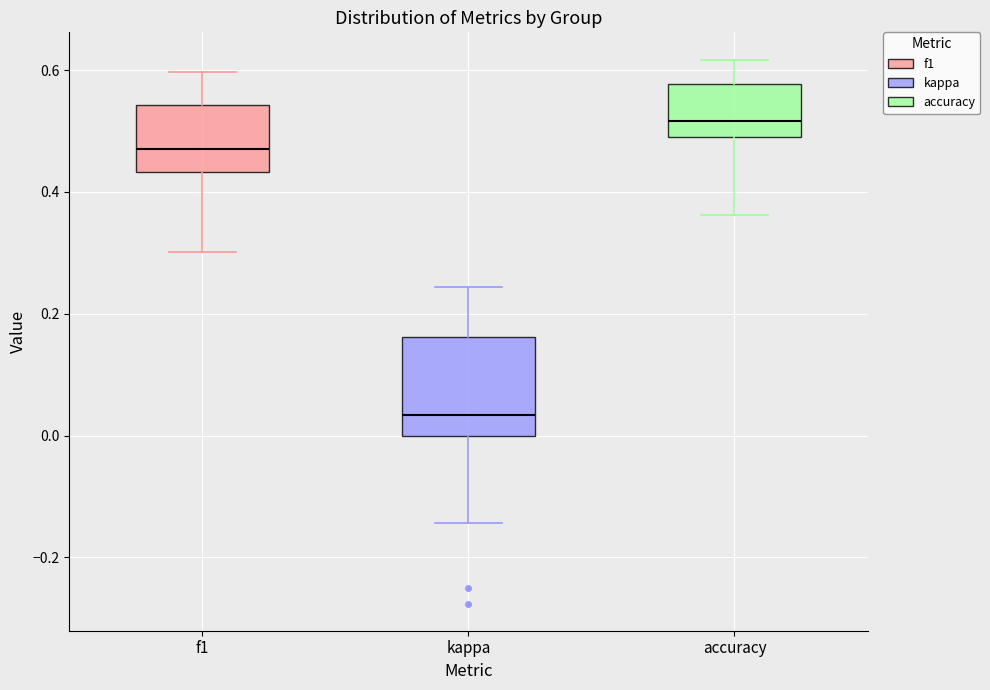

Which box is the tallest, from its lower edge to its upper edge?

kappa